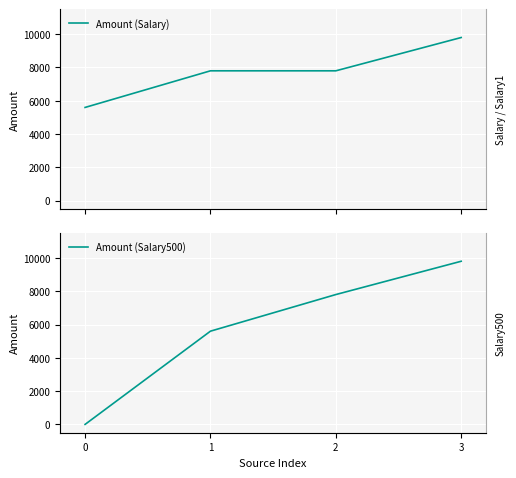

True or false: Amount (Salary500) and Amount (Salary) intersect in this chart.

False